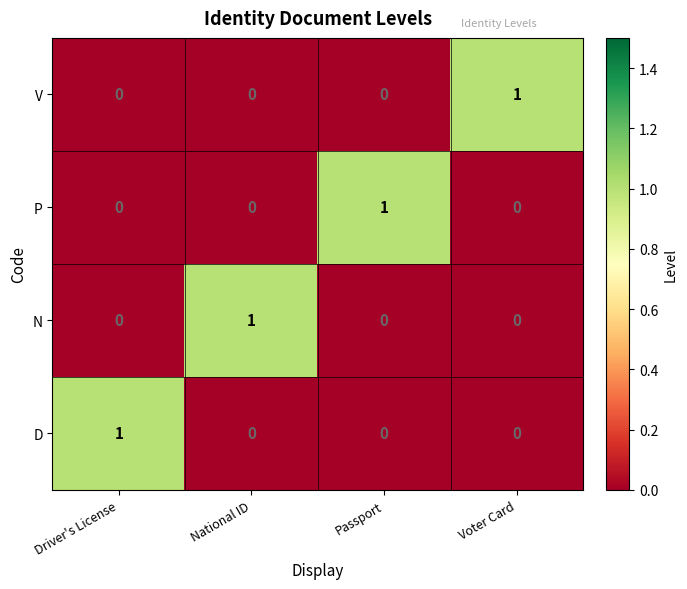

Which category has the highest value in the D series?

Driver's License